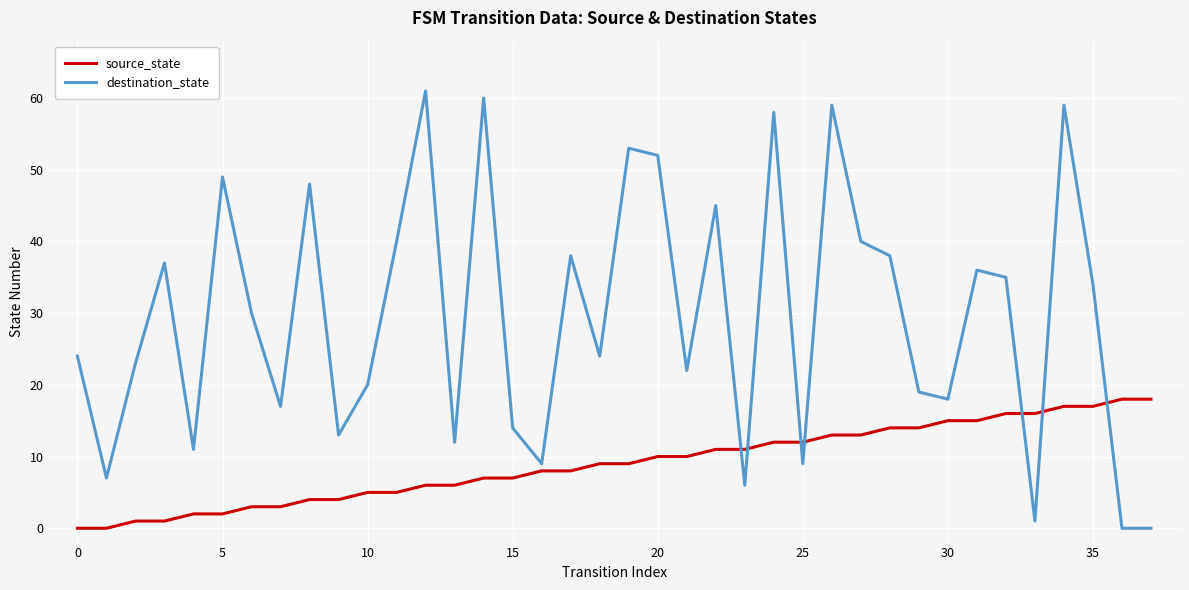

List the series in order of their overall mean, lowest first.

source_state, destination_state